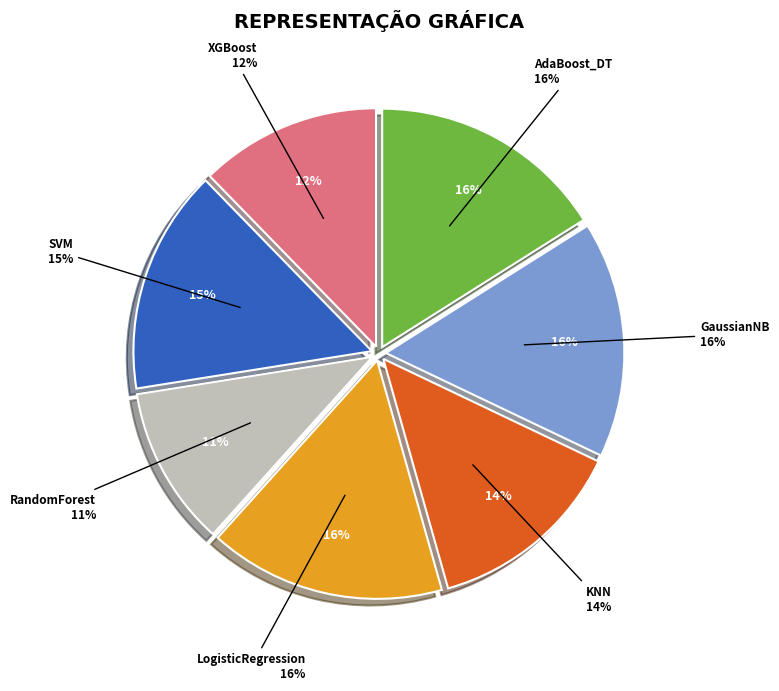

To the nearest percent, what is the difference between the SVM and GaussianNB slice percentages?

1%